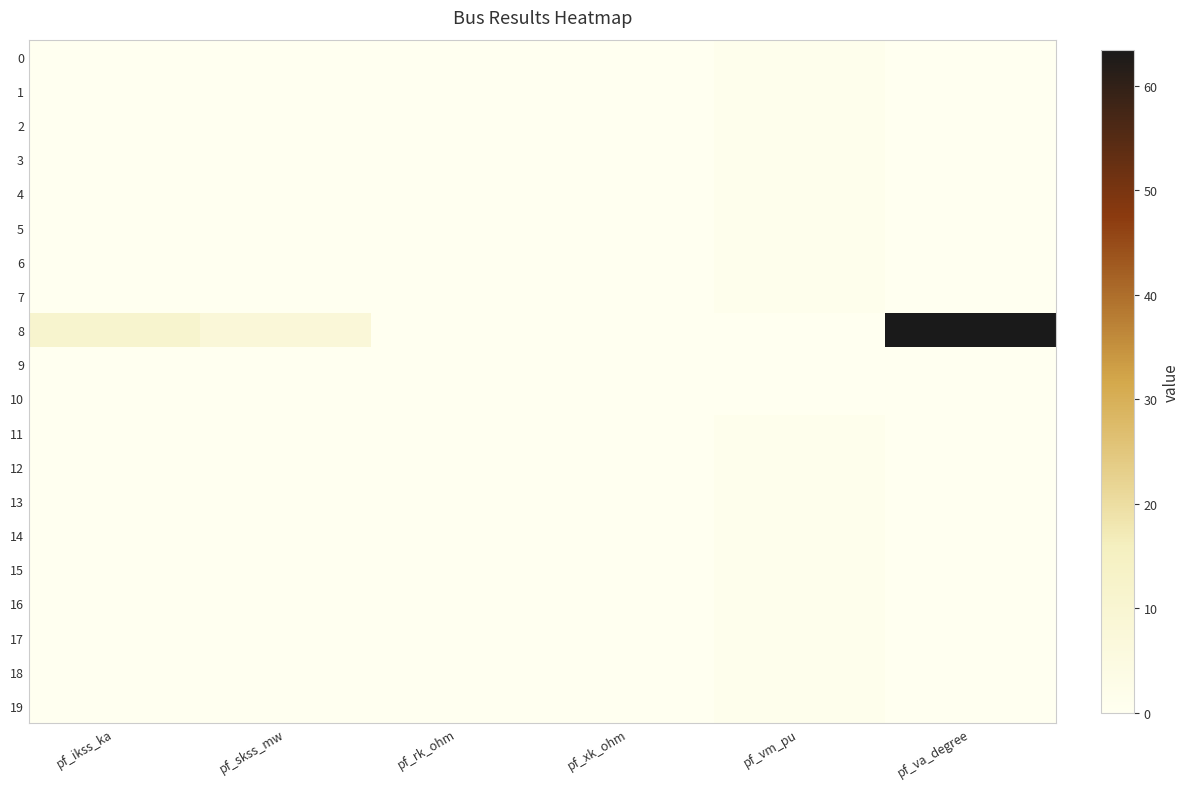

Which label corresponds to the largest value in the chart?

pf_va_degree